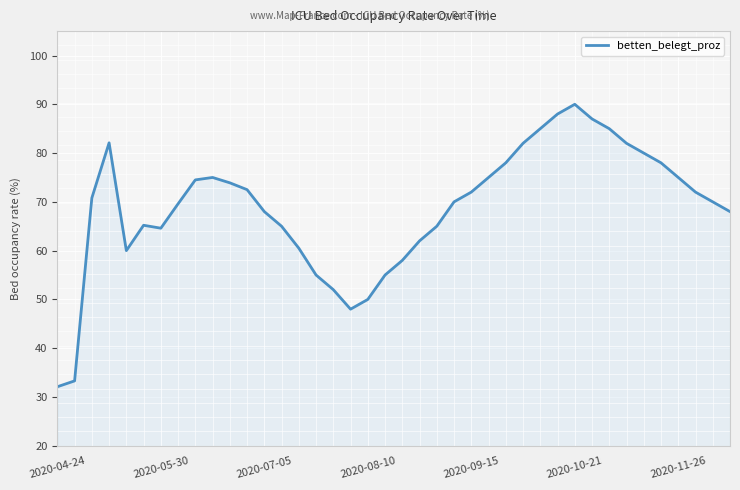

What is the difference between the maximum and minimum values?

57.9